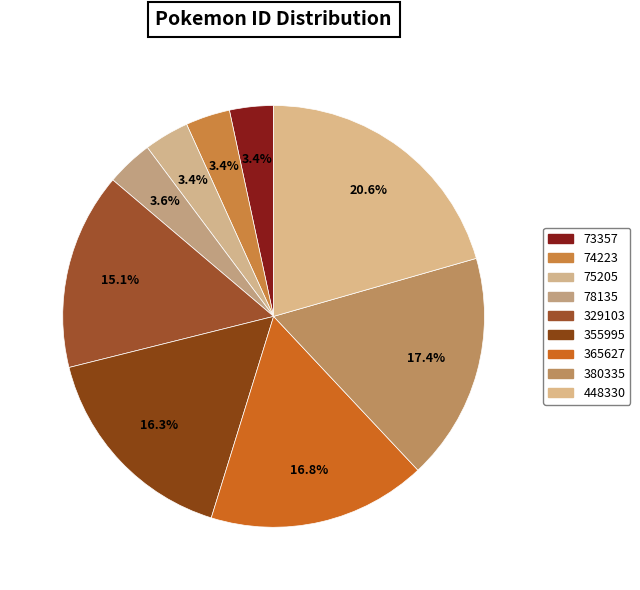

How many segments does this pie chart have?

9